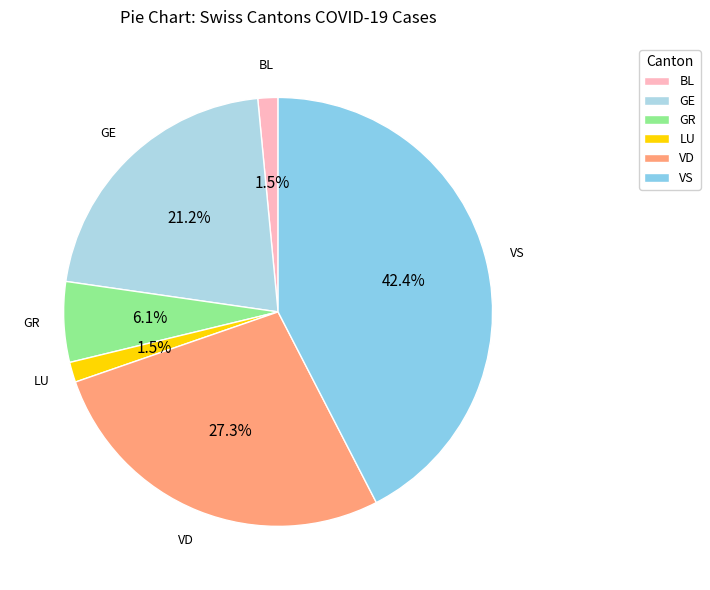

What is the total percentage of VD and BL?

28.8%